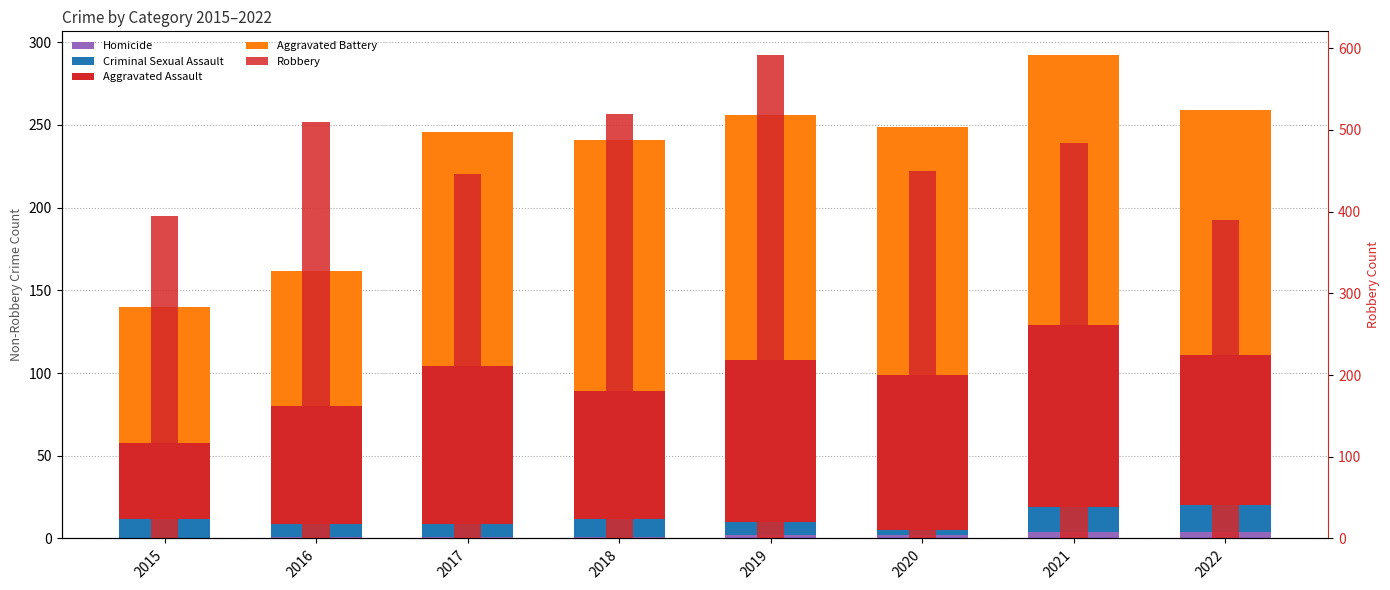

Where is Aggravated Battery nearest to the value 122?

2017